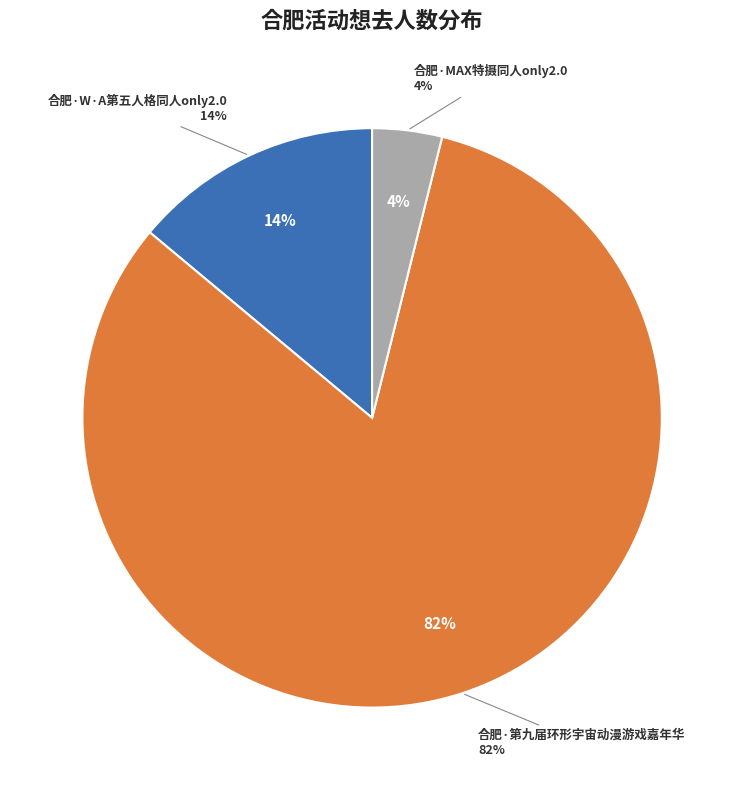

To the nearest percent, what is the difference between the largest and smallest slice percentages?

78%